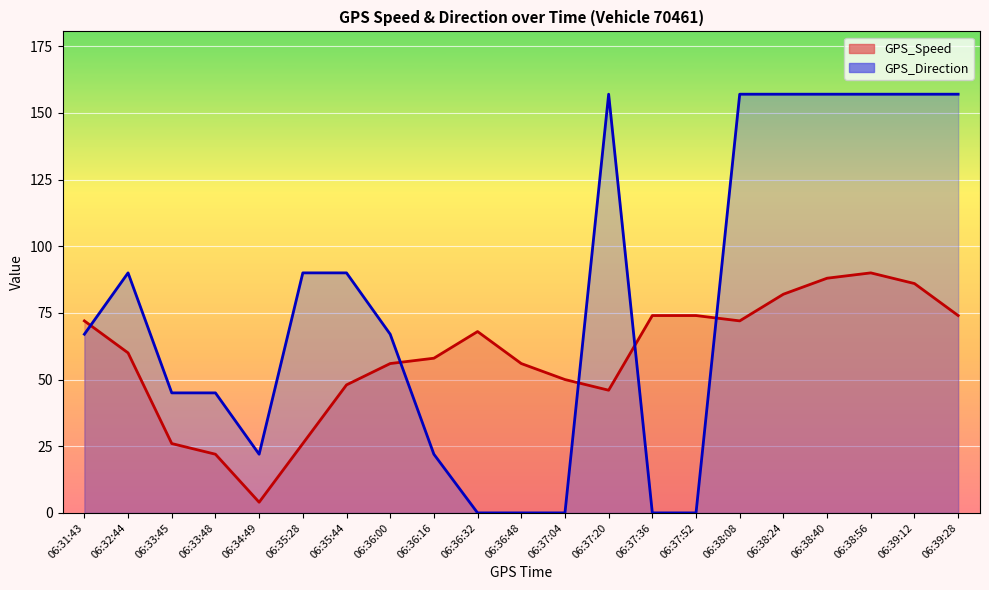

Is it true that GPS_Direction equals 157 at 06:37:20?

True